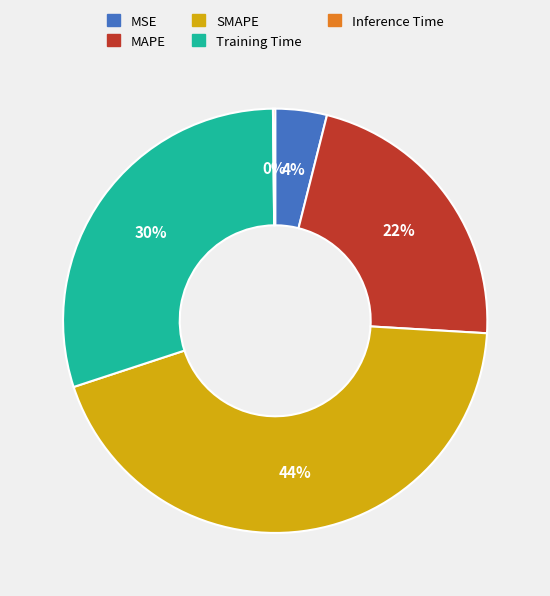

Do SMAPE and MAPE together represent more than half of the pie?

Yes